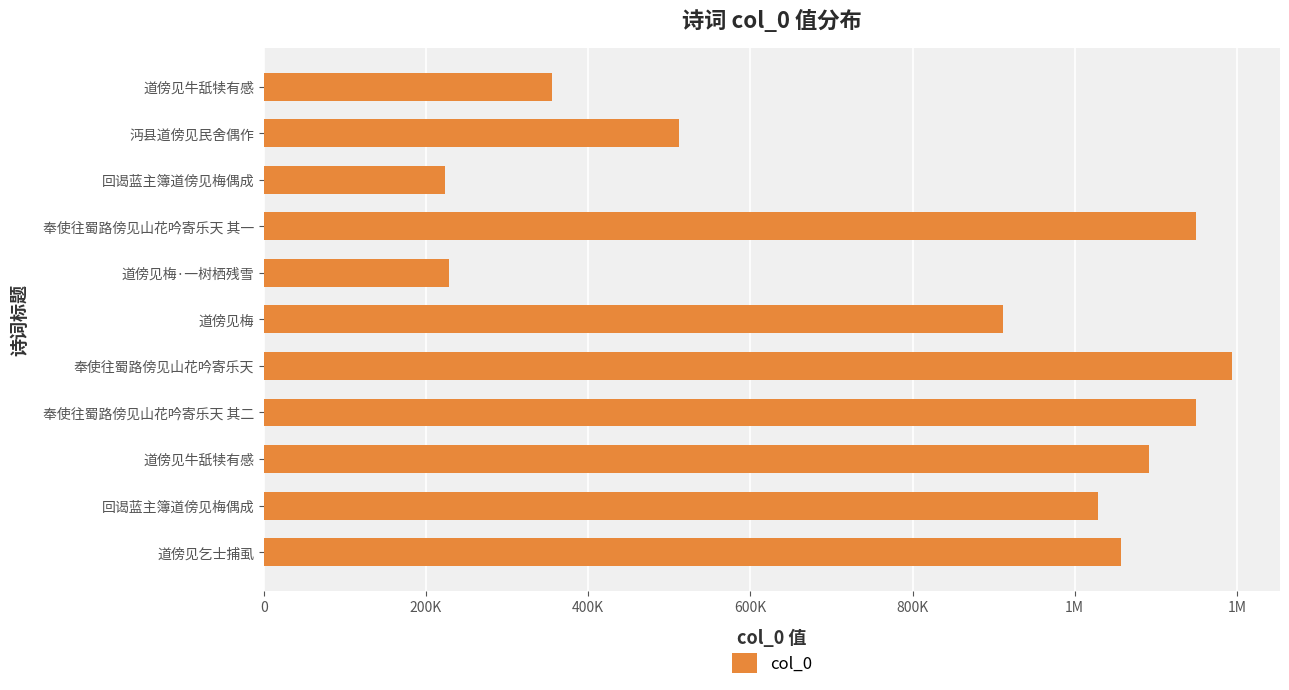

Does the chart contain any negative values?

No